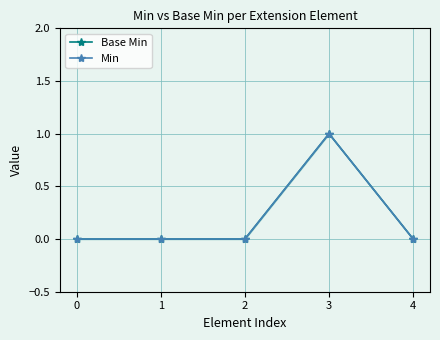

Between 0 and 2, which series saw the biggest shift?

Base Min